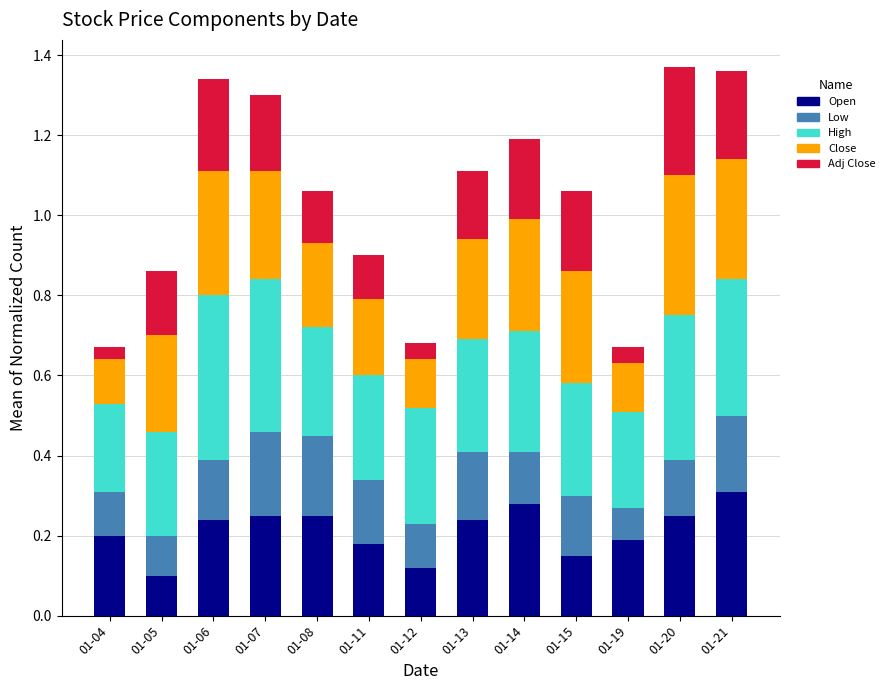

What is the total value across all series at 01-13?

1.1